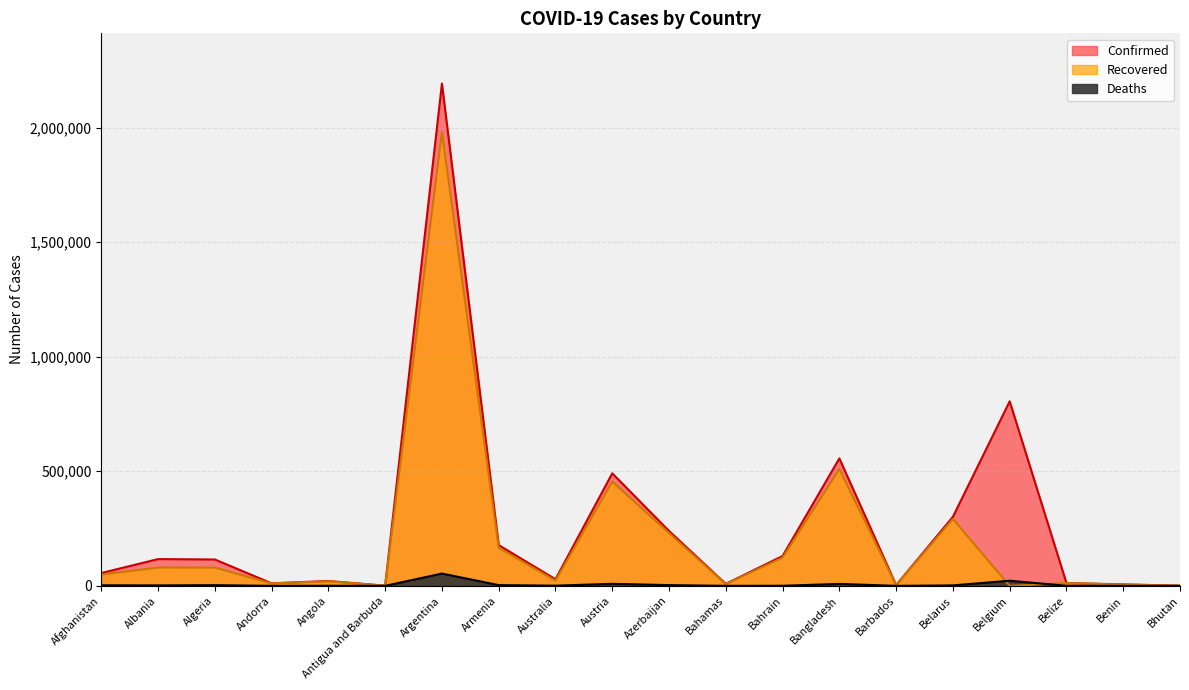

True or false: Confirmed and Deaths intersect in this chart.

False